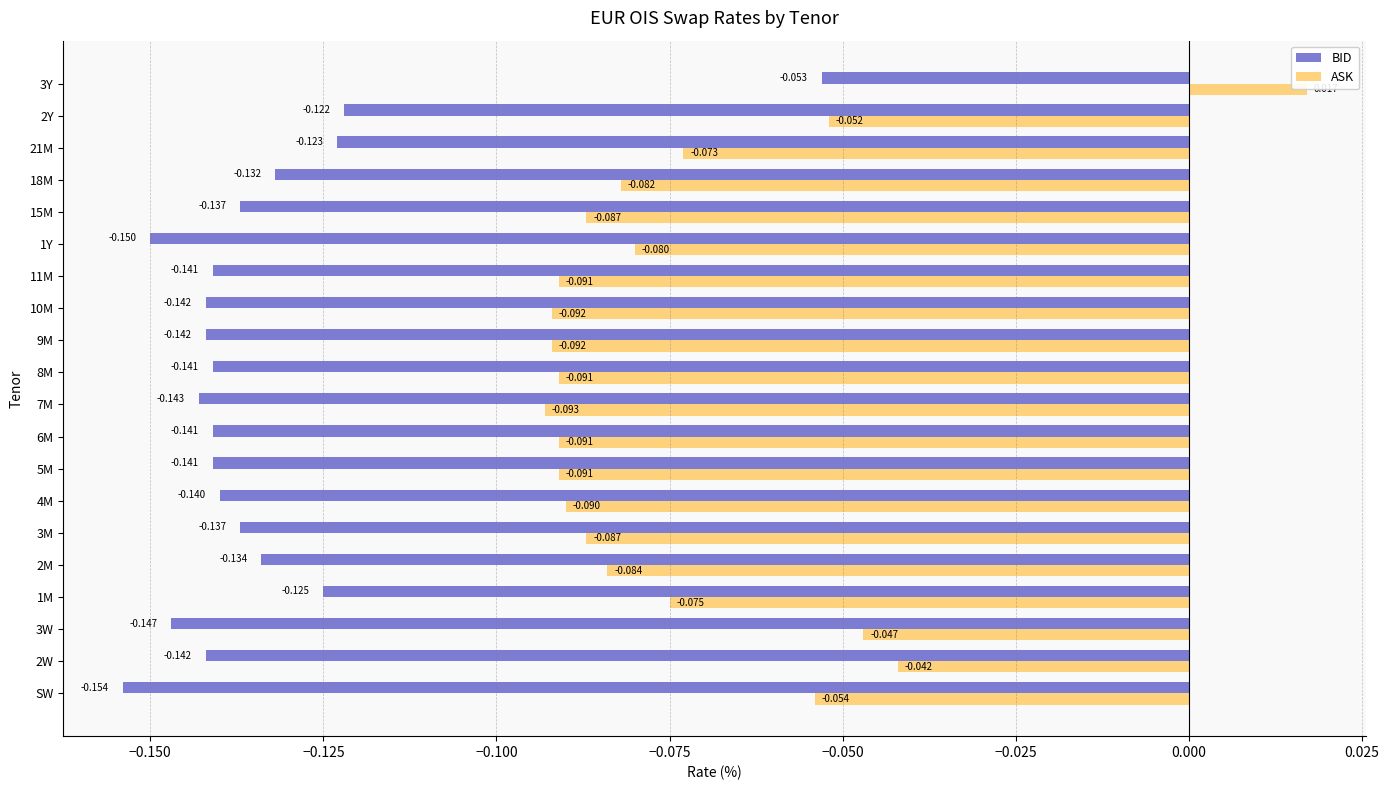

What value does the BID series have at 21M?

-0.1